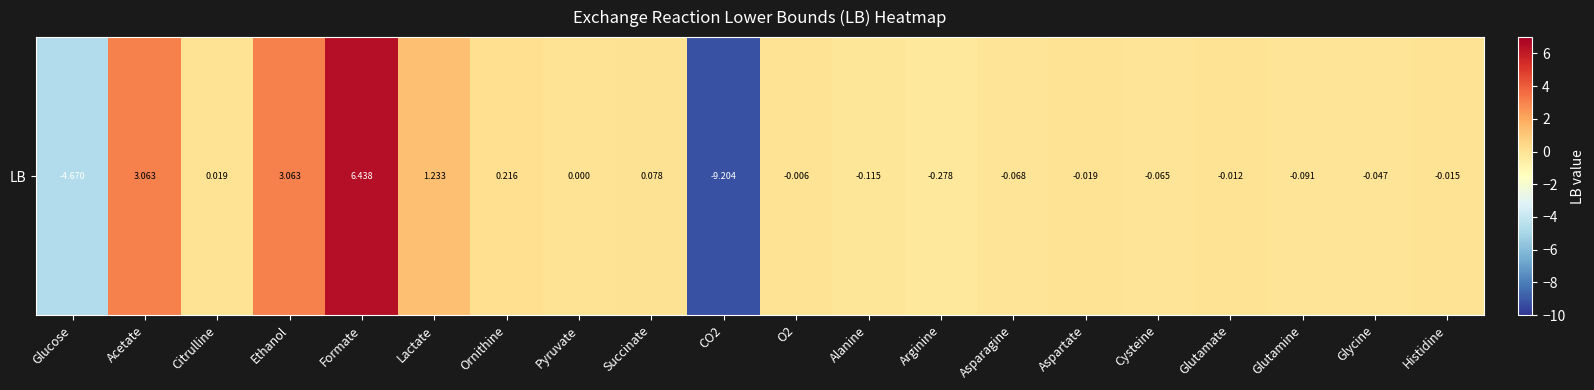

The value at Ornithine is 0.2. True or false?

True